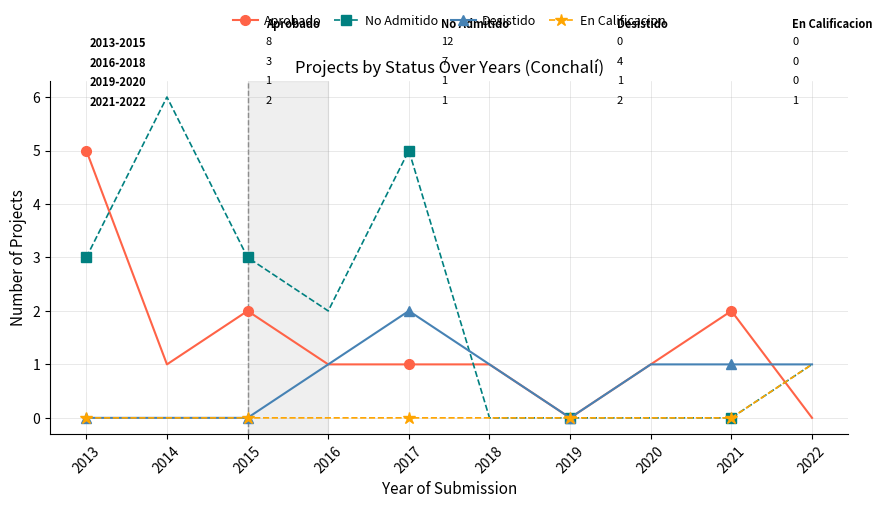

What is the spread (max minus min) of values at 2013?

5